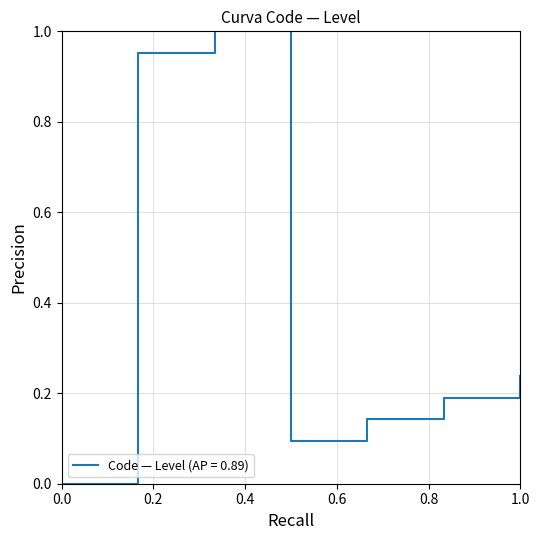

Does the chart display data point markers on the line(s)?

No